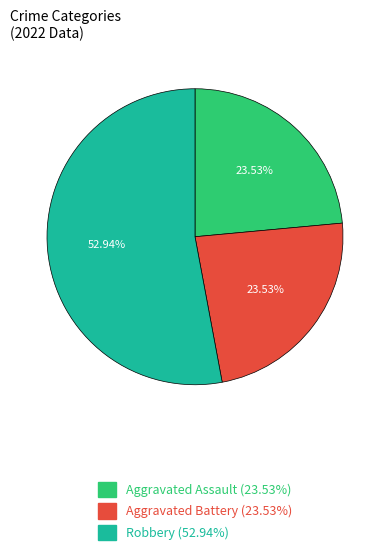

Approximately how many times larger is the value at Aggravated Assault (23.53%) compared to Aggravated Battery (23.53%)?

1.0